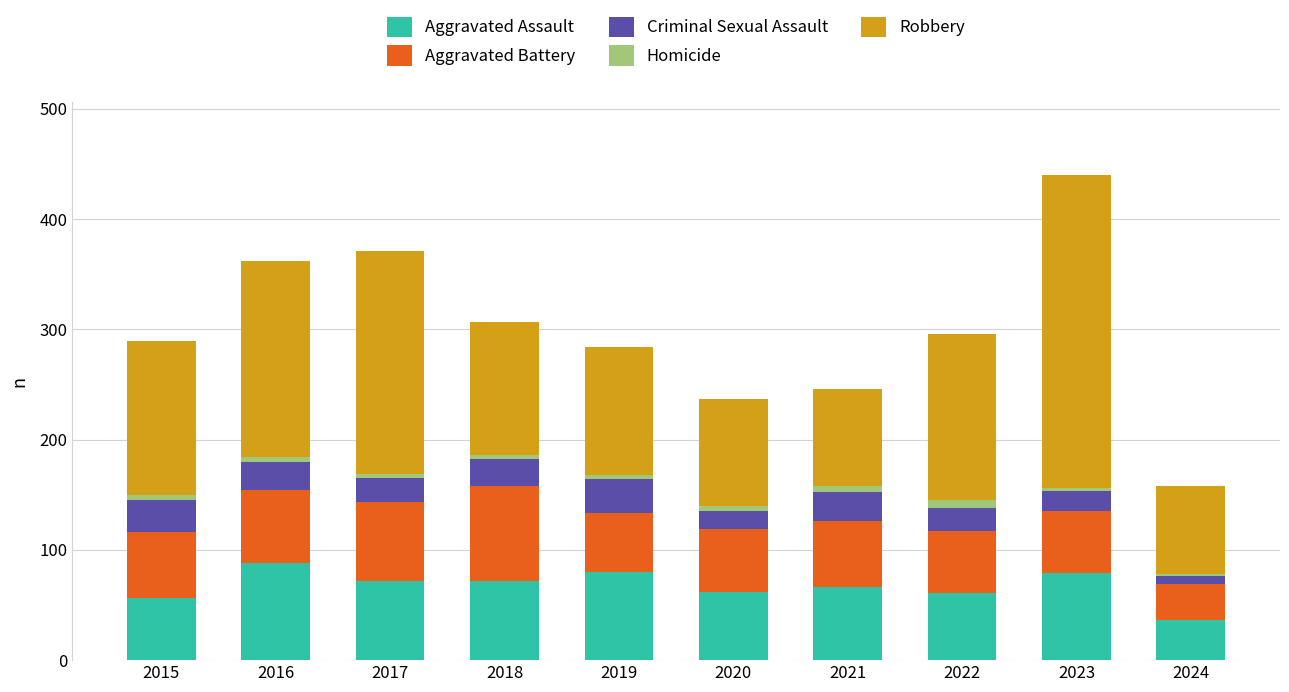

At which category is the sum across all series the highest?

2023